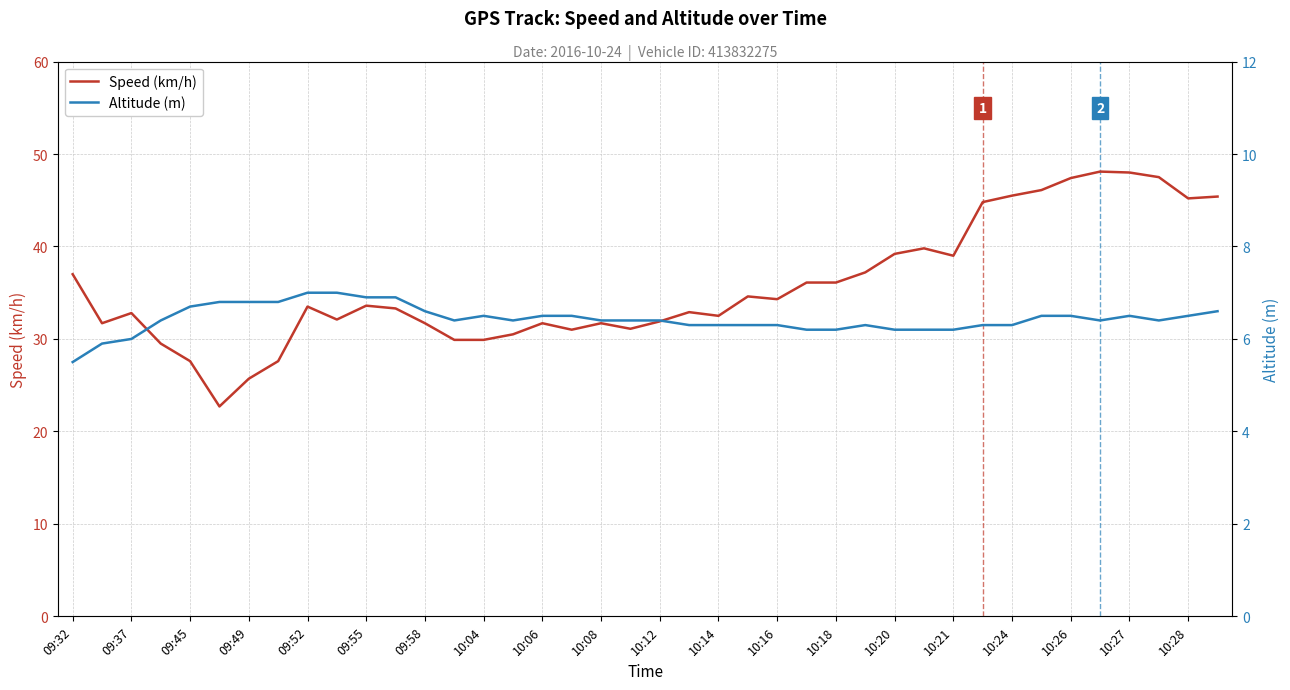

How many values in the Speed (km/h) series exceed 33?

21